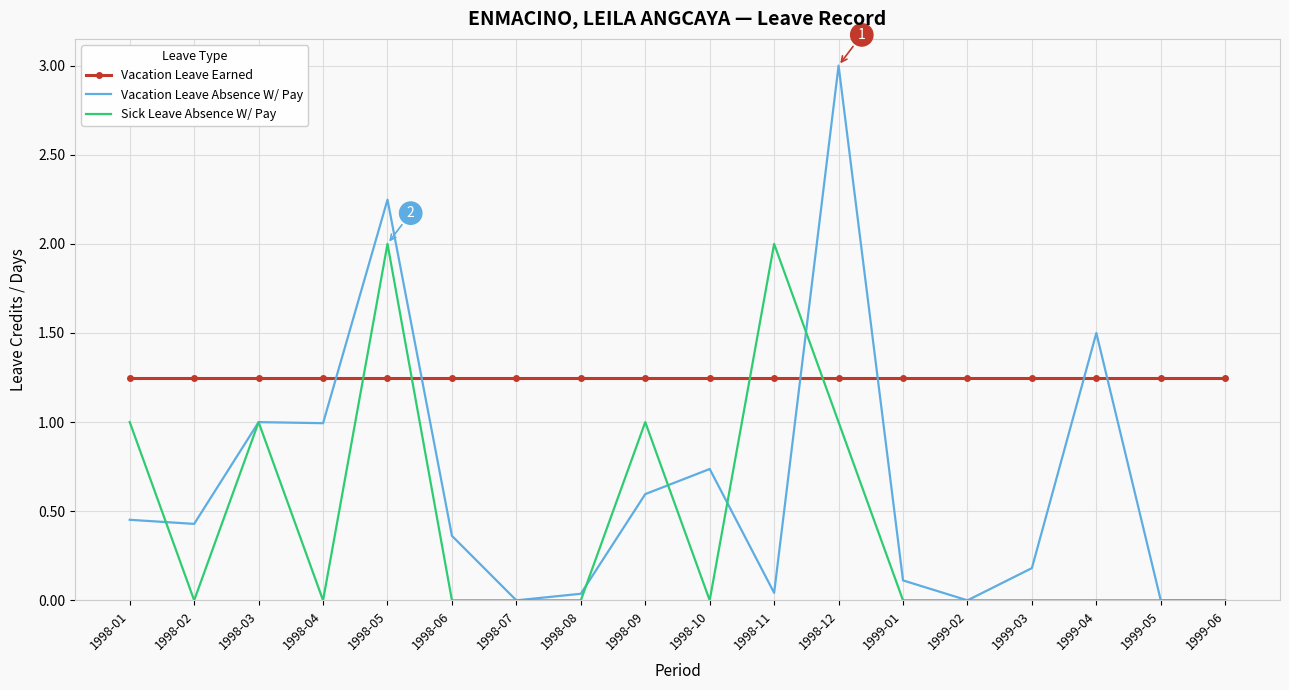

What is the maximum value shown in the chart?

3.0